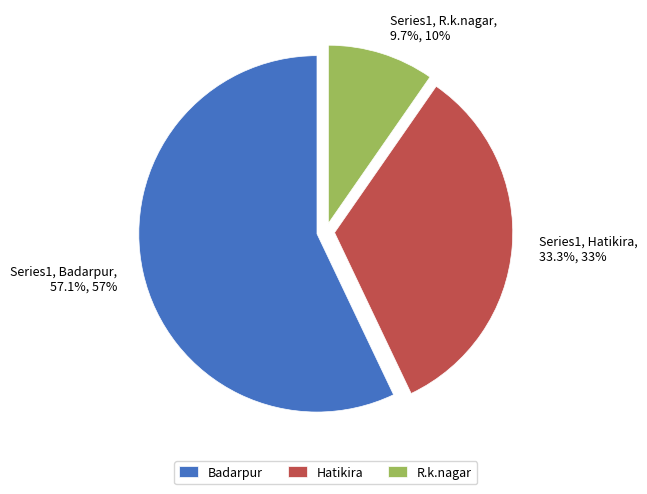

Rank the categories by value from lowest to highest.

R.k.nagar, Hatikira, Badarpur